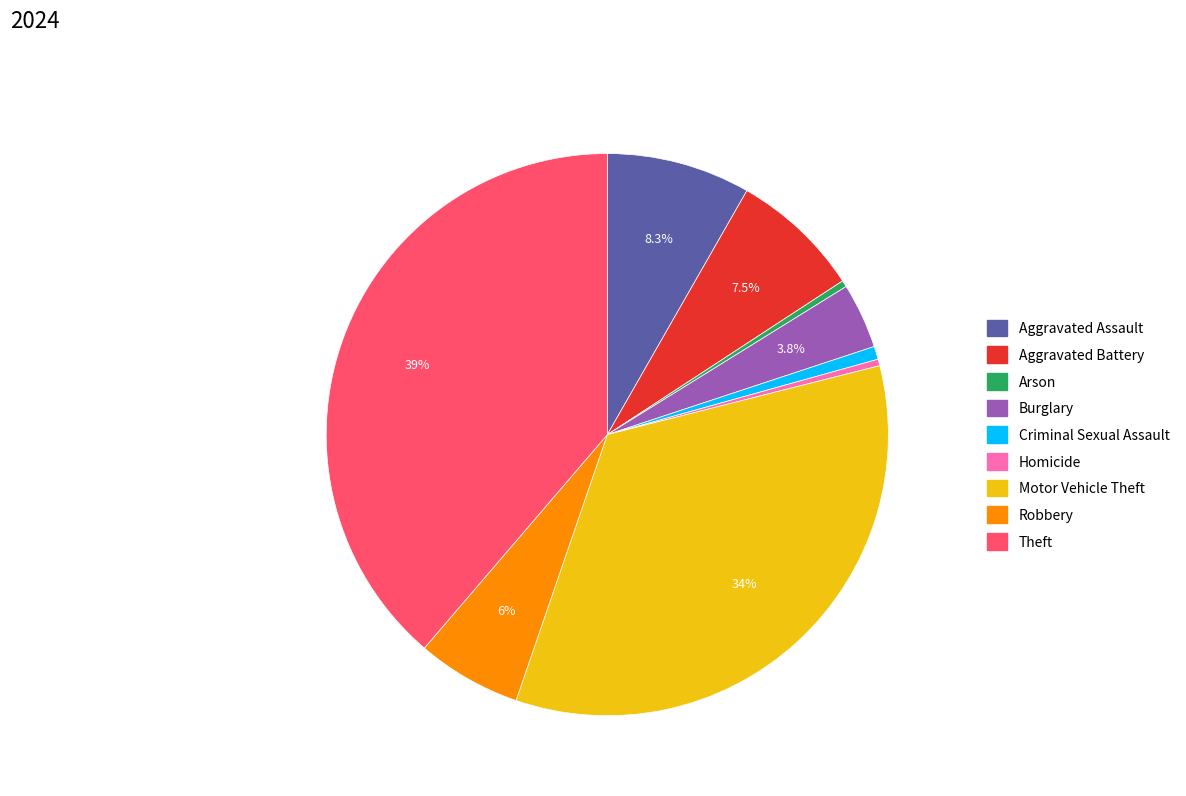

To the nearest percent, what is the average slice percentage?

11%